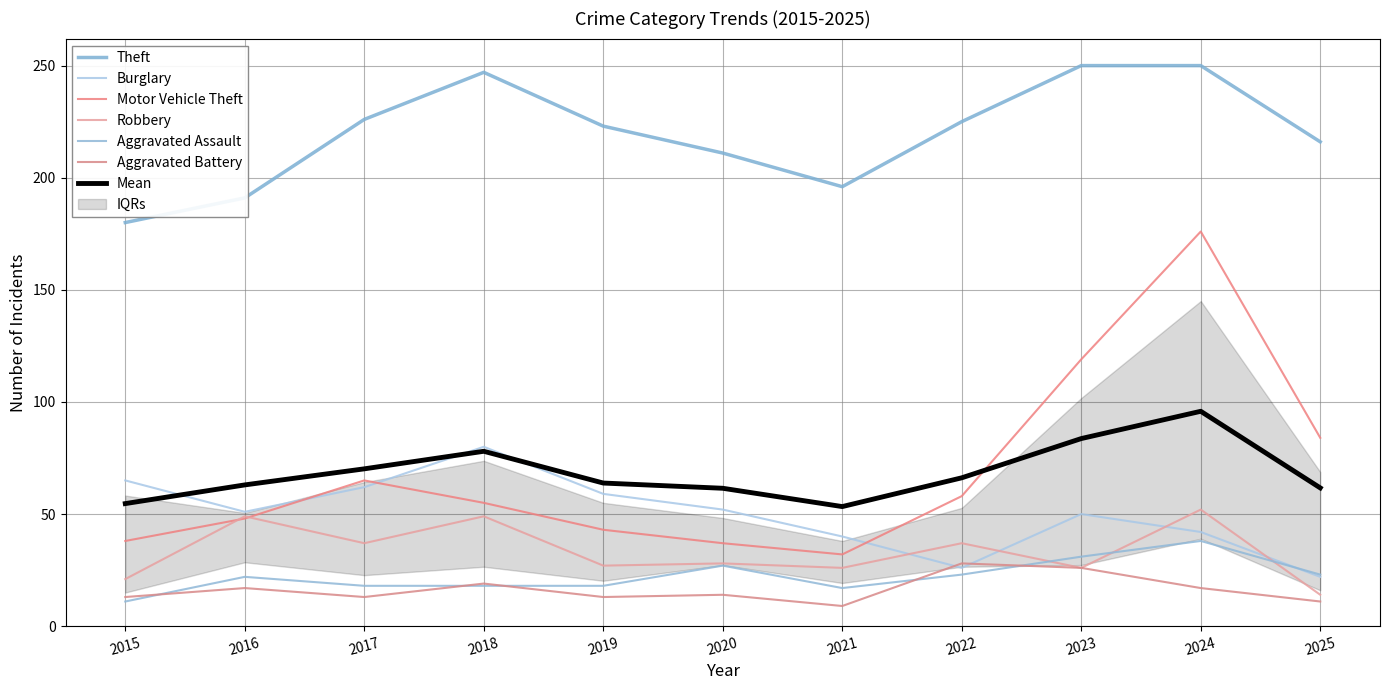

At which label does Aggravated Assault first exceed 22?

2020